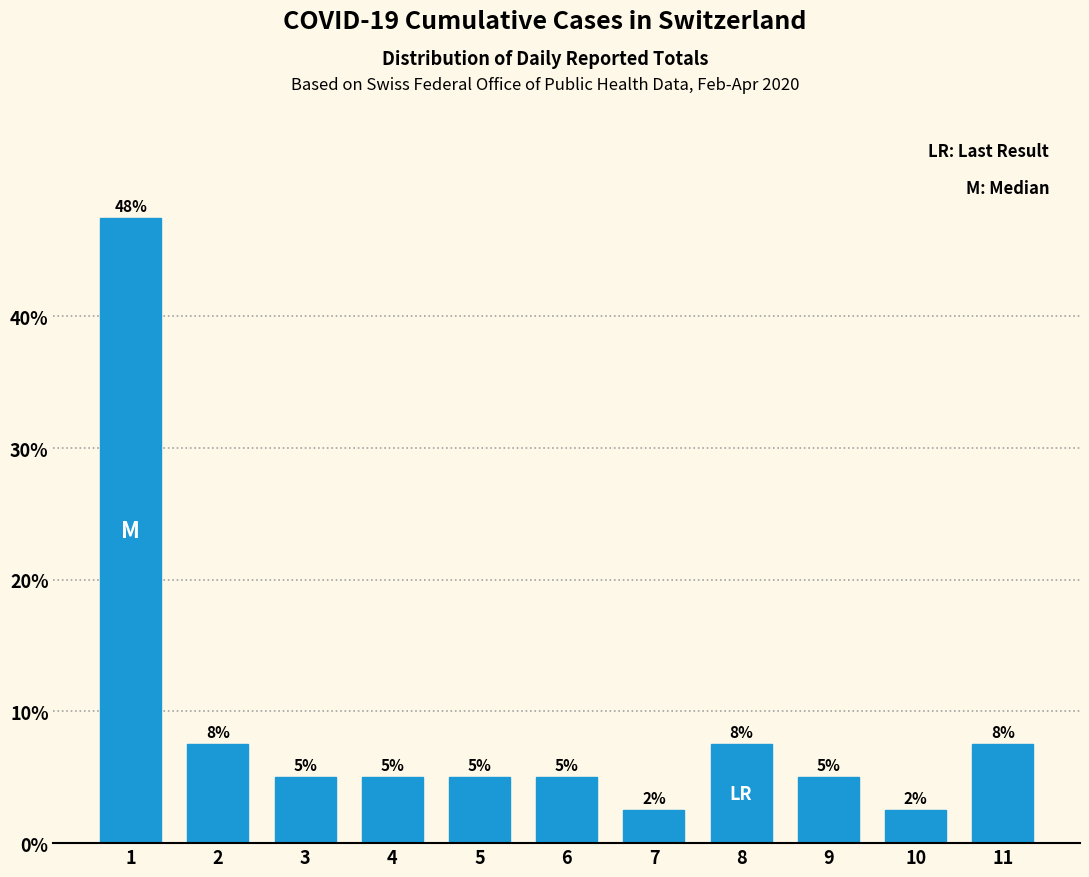

How many bars are there in total?

11